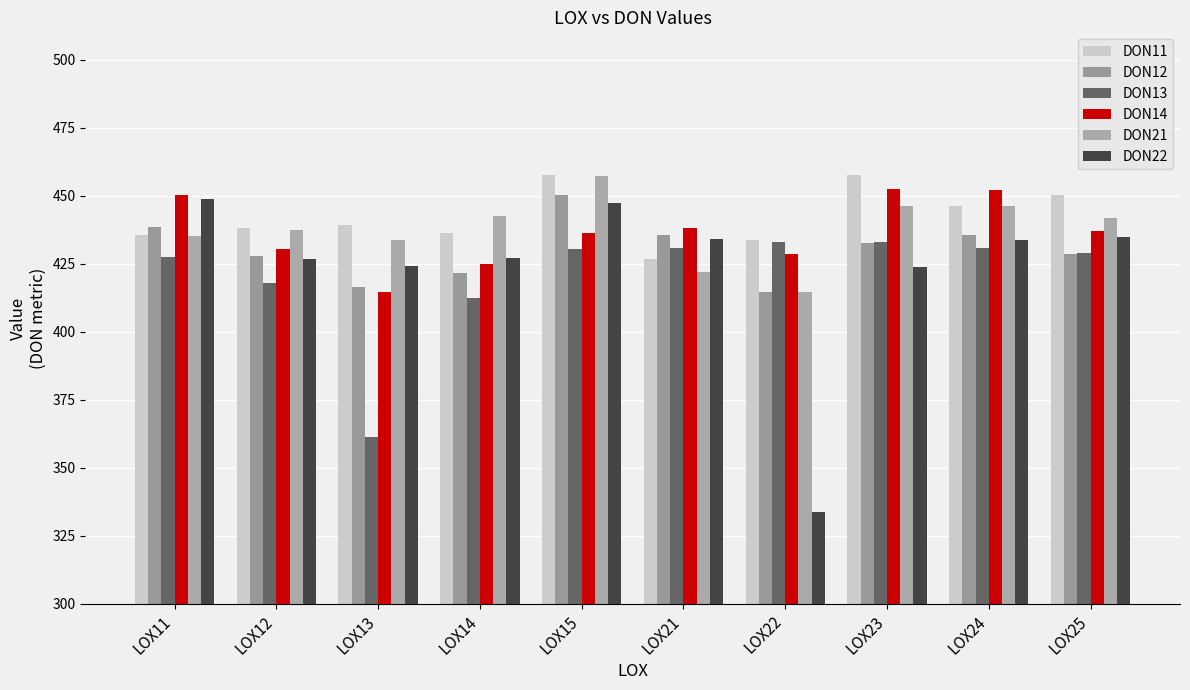

At which label is DON11 closest to 442?

LOX13